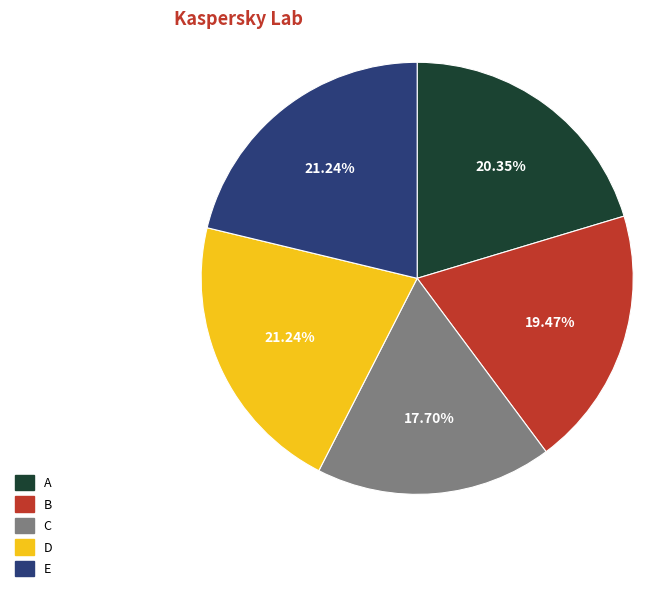

To the nearest percent, what is the average slice percentage?

20%